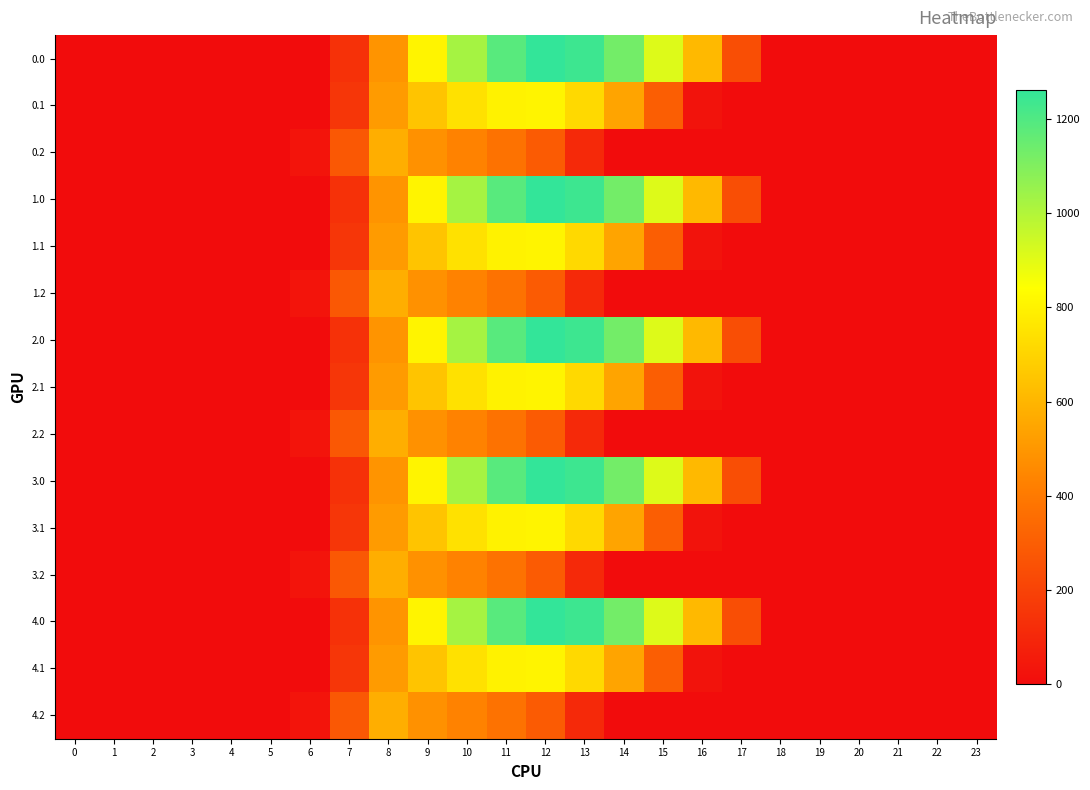

Which has a higher value, 7 or 22?

7